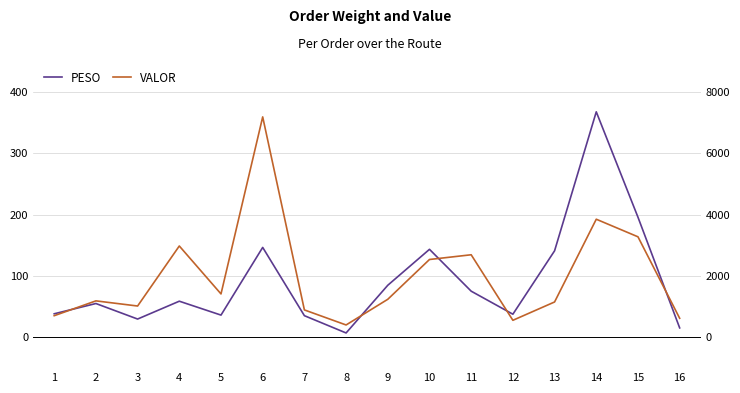

How many lines are shown in the chart?

2